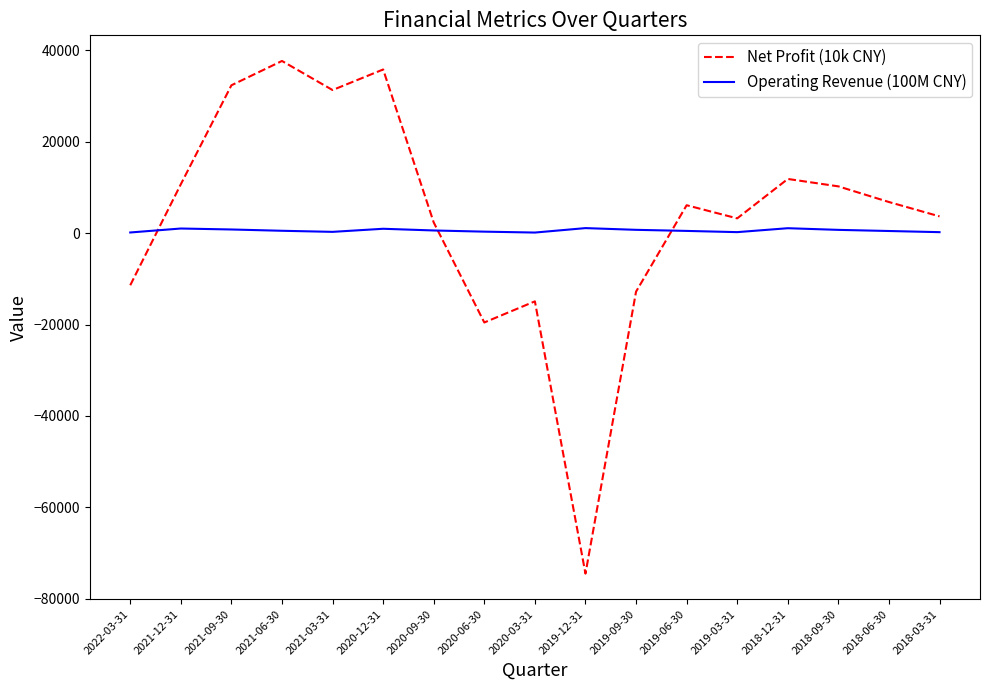

Where is the first local maximum for Net Profit (10k CNY)?

2021-06-30